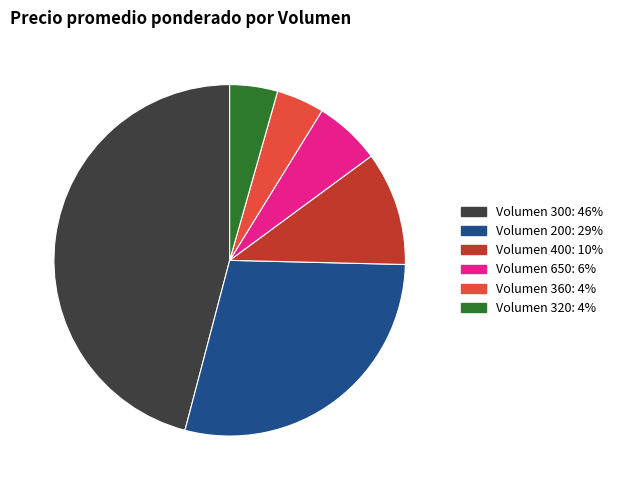

Does any single category account for the majority?

No